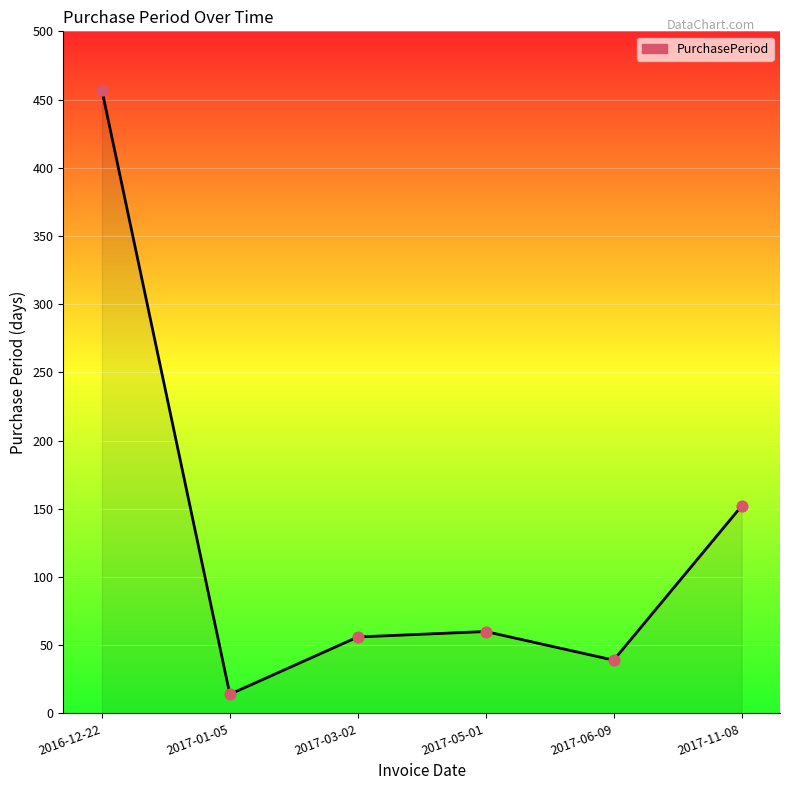

Which has a higher value, 2017-11-08 or 2017-06-09?

2017-11-08